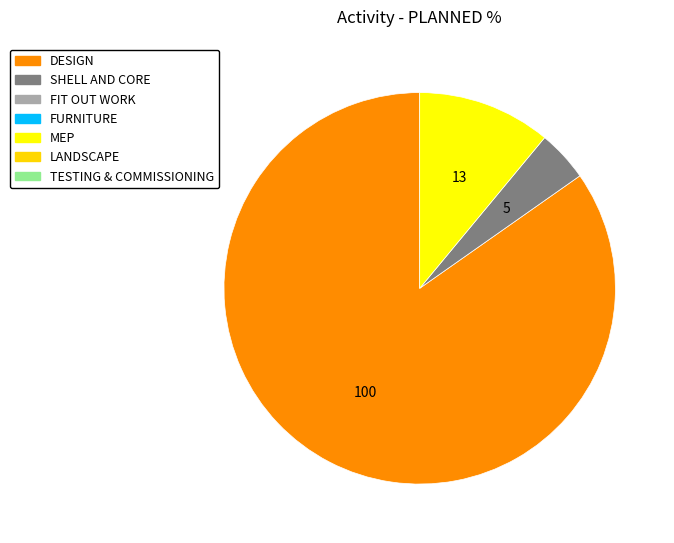

Does any single category account for the majority?

Yes